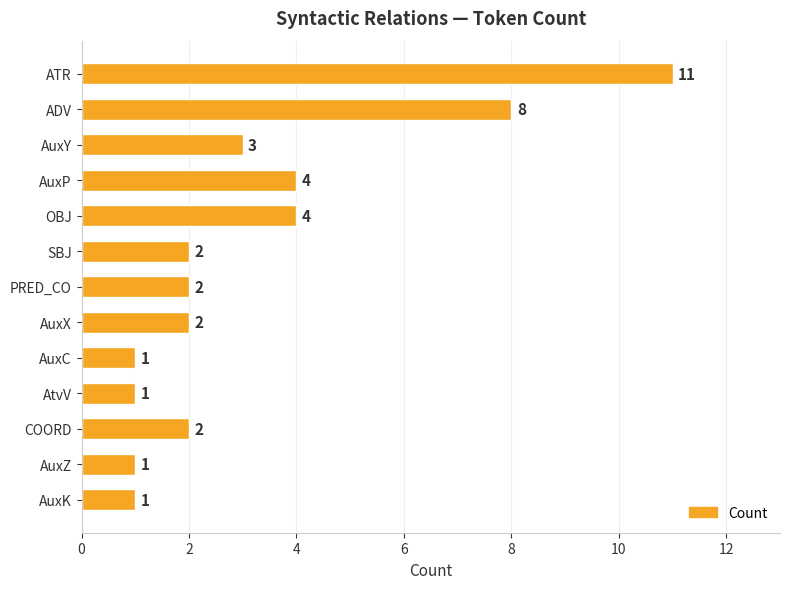

What is the value of the 2nd bar from the top?

8